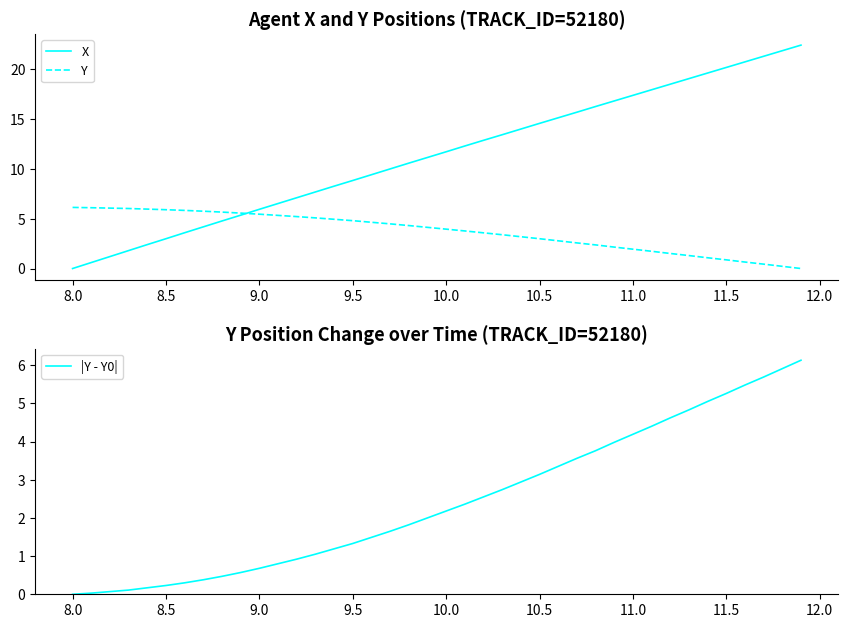

True or false: X has a value of 1.1 at 9.0.

False